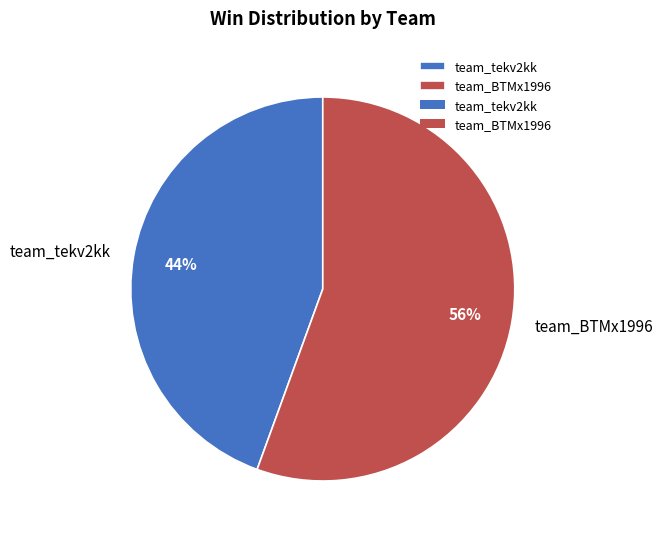

Combined, do team_BTMx1996 and team_tekv2kk account for over 50%?

Yes